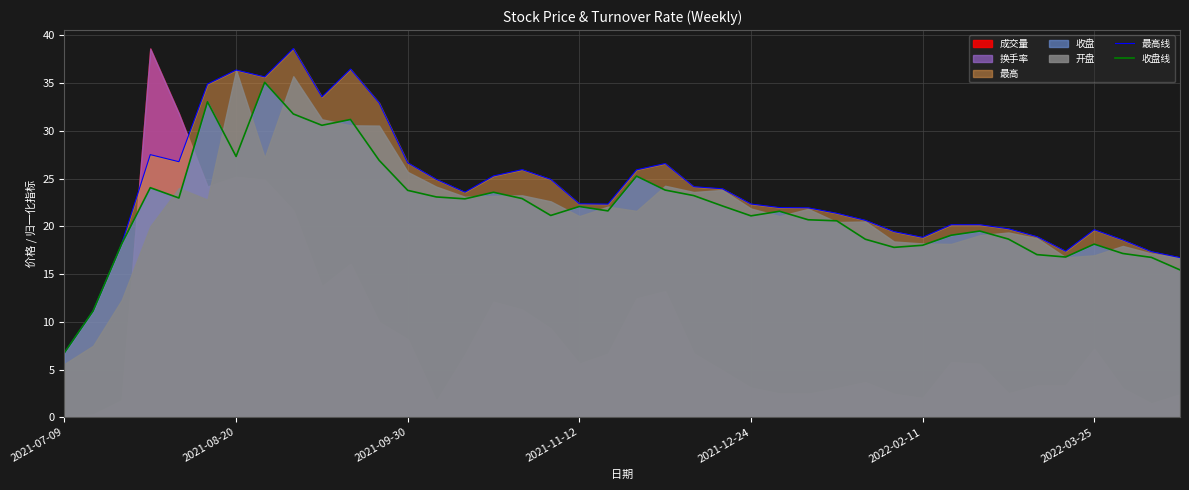

The 最高线 series shows 37.5 at 2021-12-24. True or false?

False